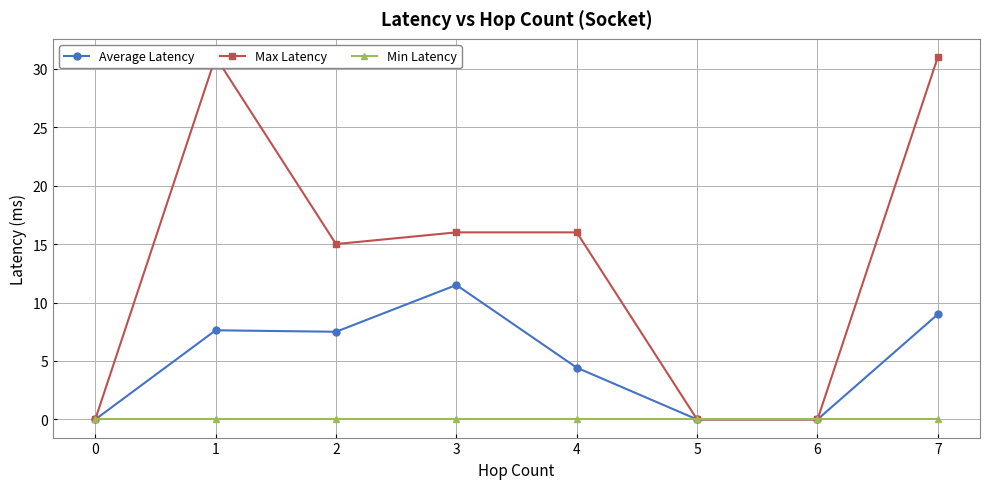

At which category does Average Latency reach its first local peak?

1